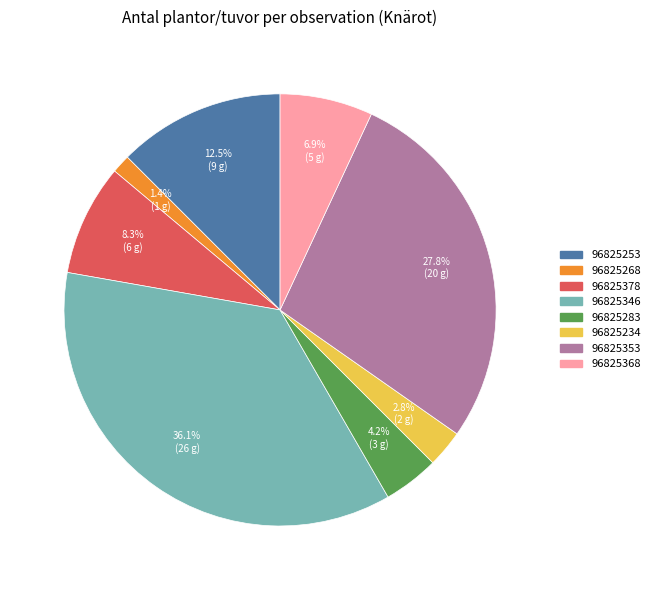

What percentage is NOT represented by 96825234?

97.2%